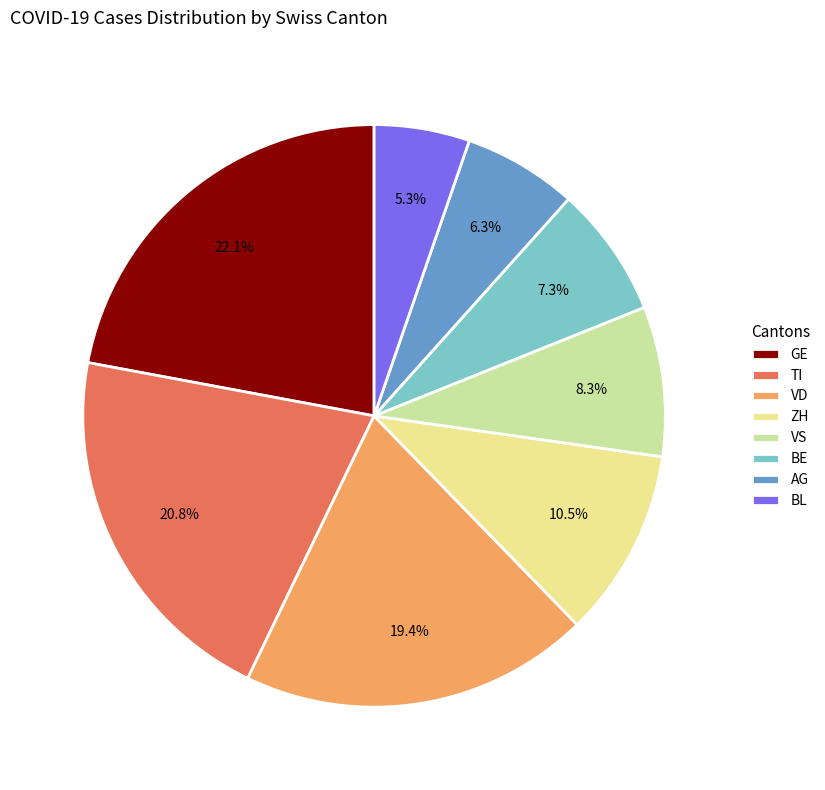

Count the number of slices in the pie.

8